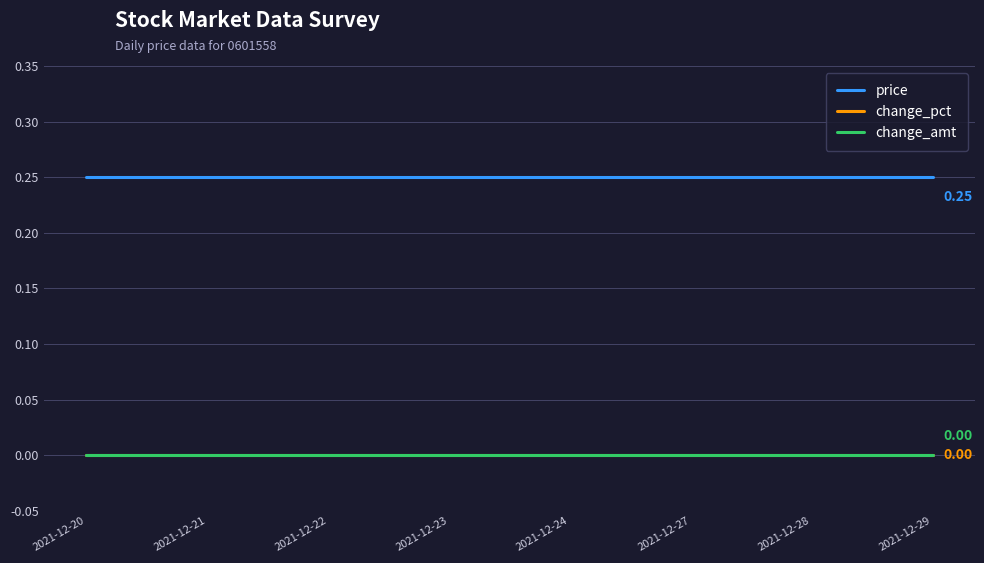

Which series has the largest total across all categories?

price